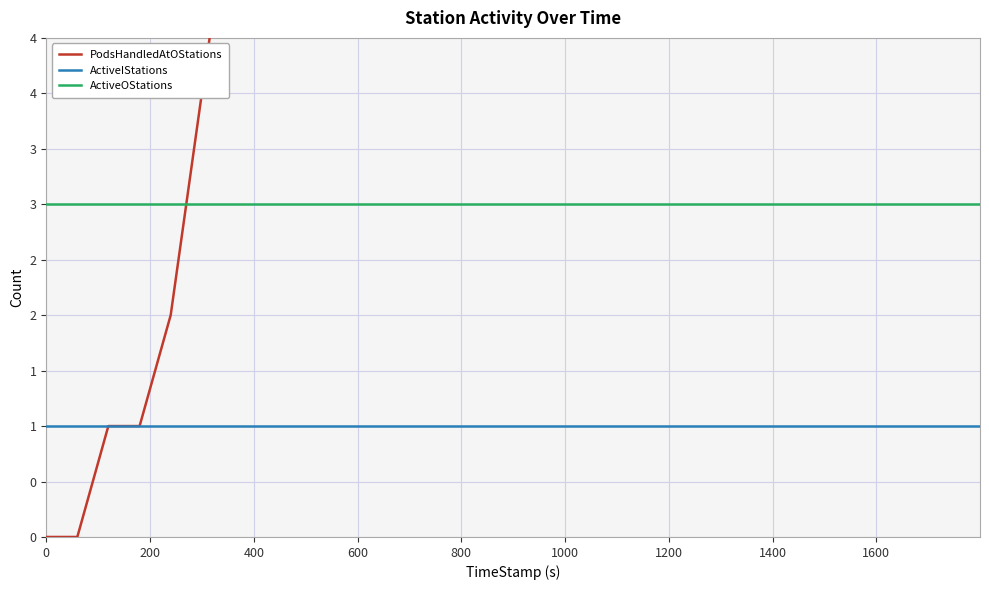

What are all the series names shown in the legend?

PodsHandledAtOStations, ActiveIStations, ActiveOStations